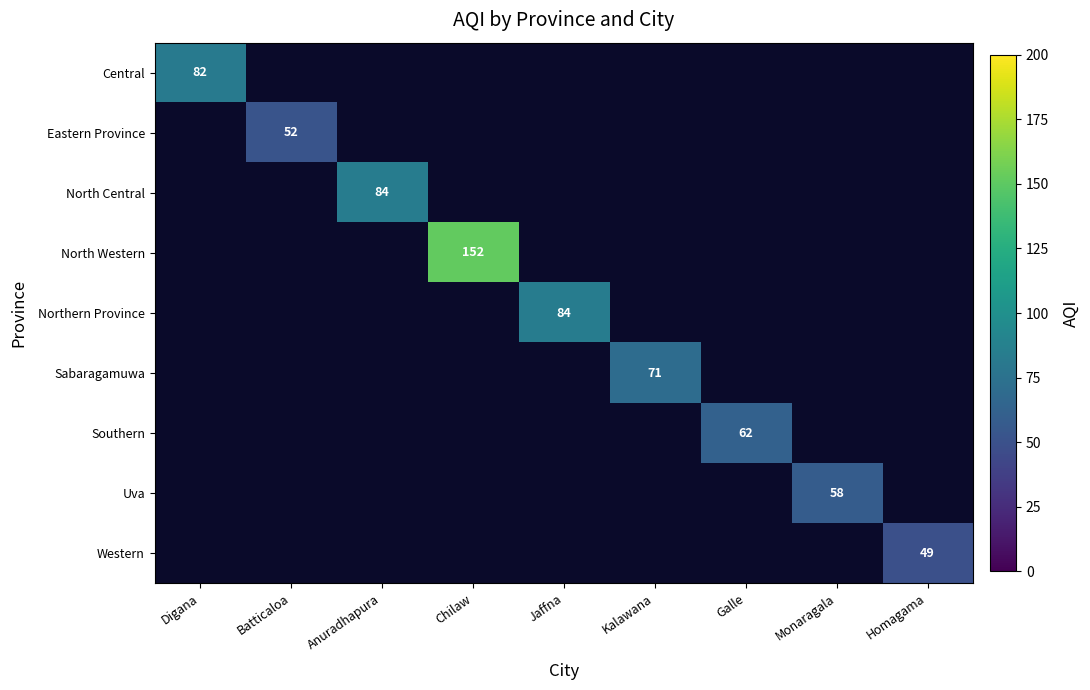

Which series changed the most between Anuradhapura and Kalawana?

North Central